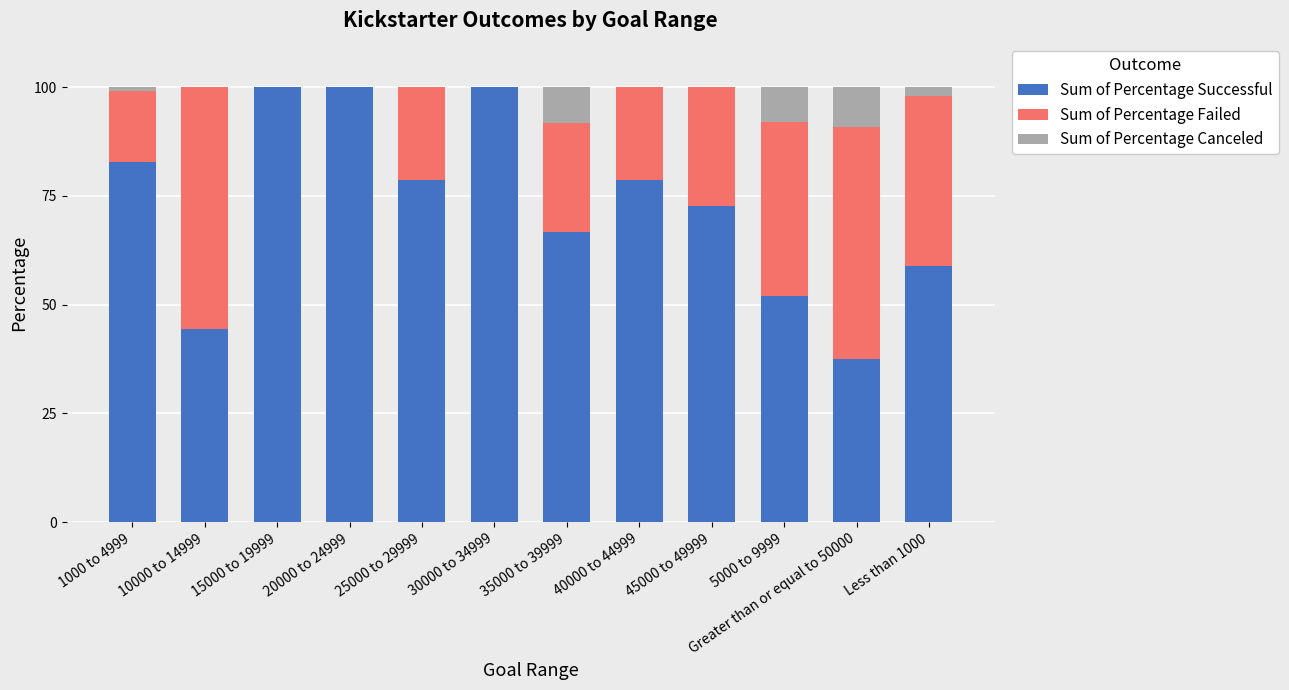

How many categories are shown in the chart?

12